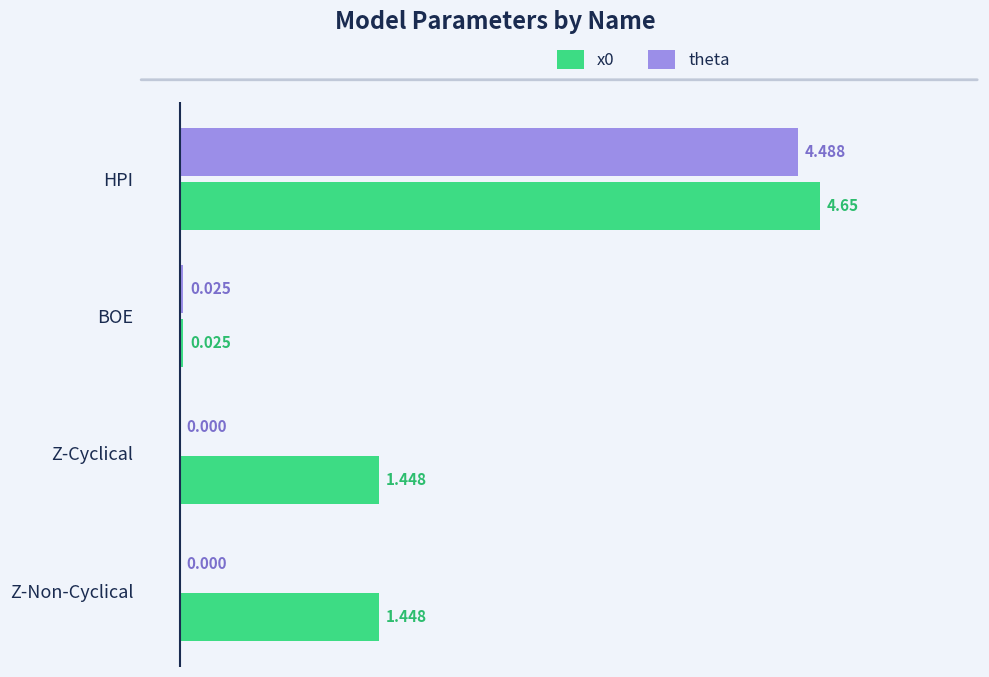

What is the average value of the theta series?

1.1